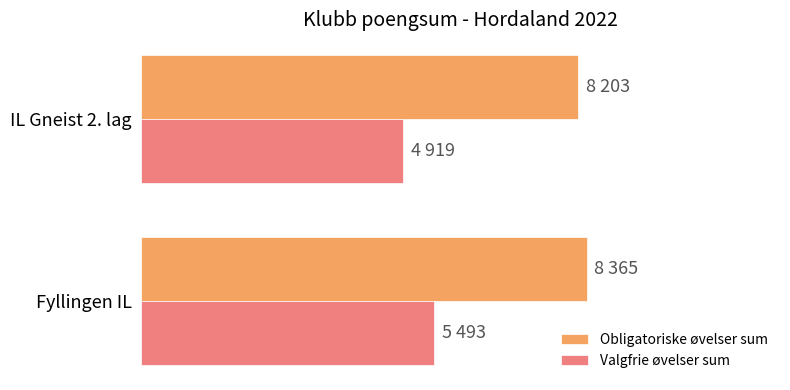

Reading right to left, transcribe all the data shown in this chart.

Obligatoriske øvelser sum: 8203	8365
Valgfrie øvelser sum: 4919	5493